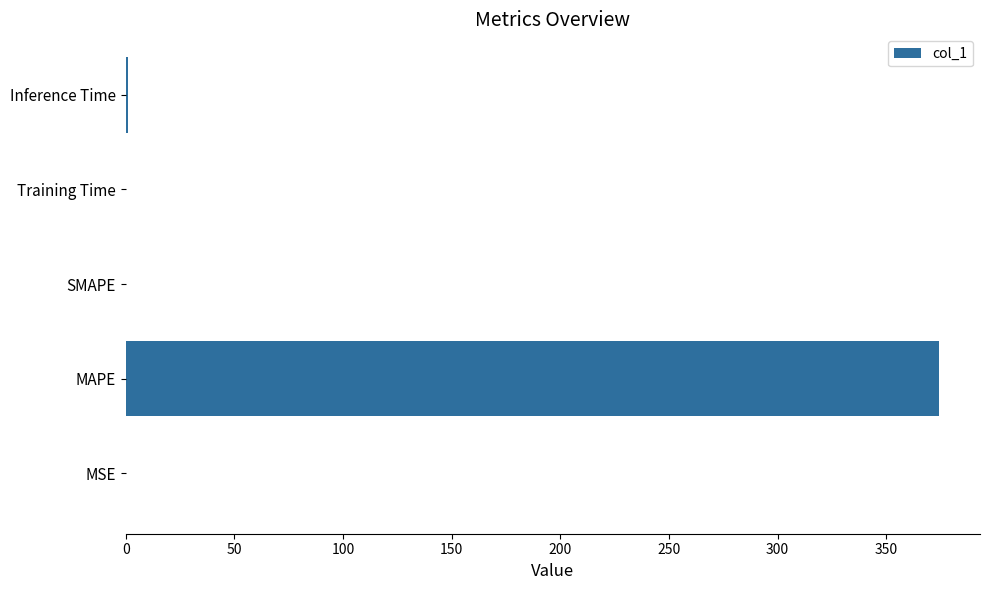

The value at SMAPE is 176.1. True or false?

False